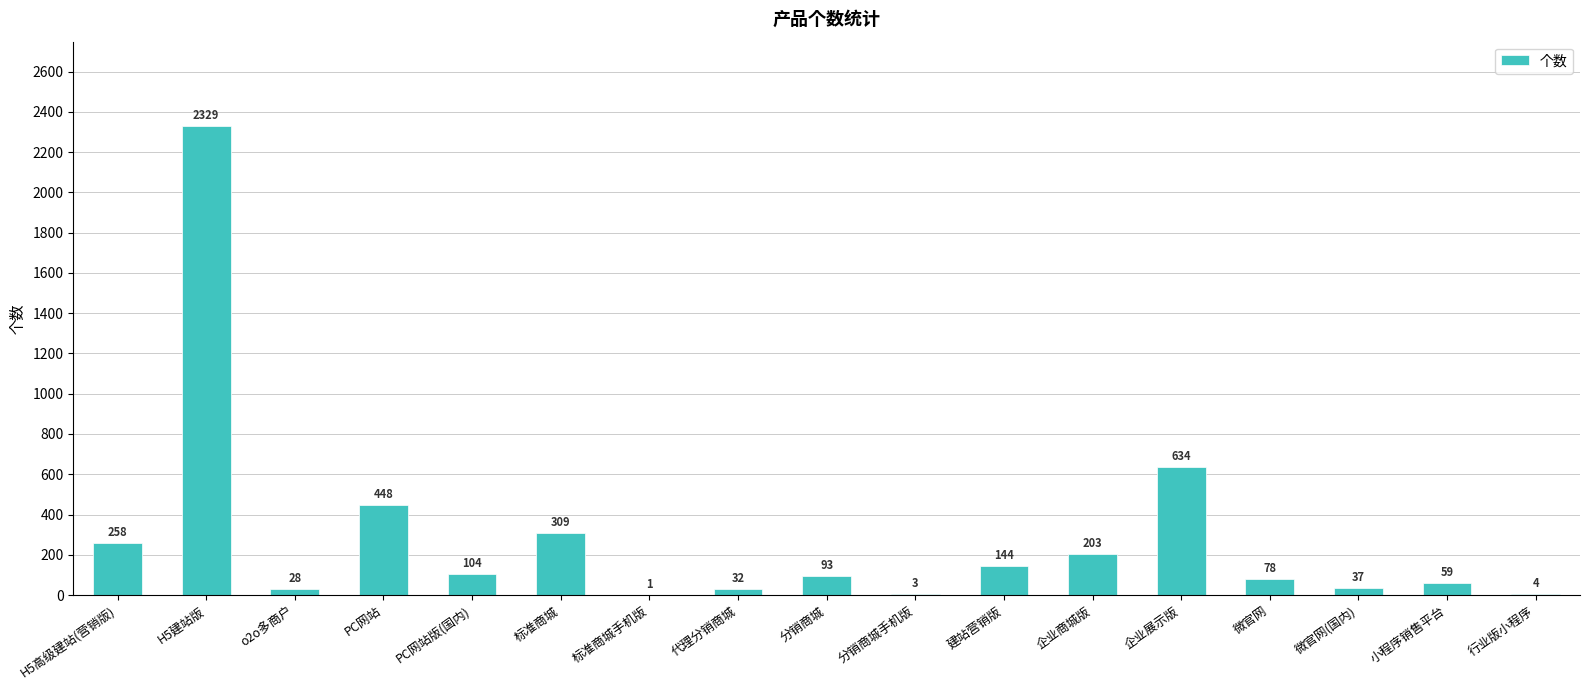

How many distinct data groups are displayed?

1